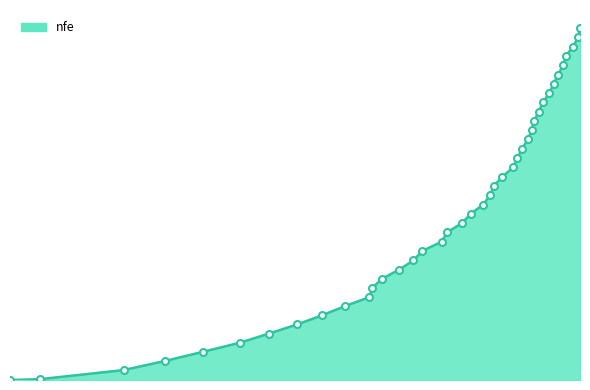

What is the sum of all values?

824244